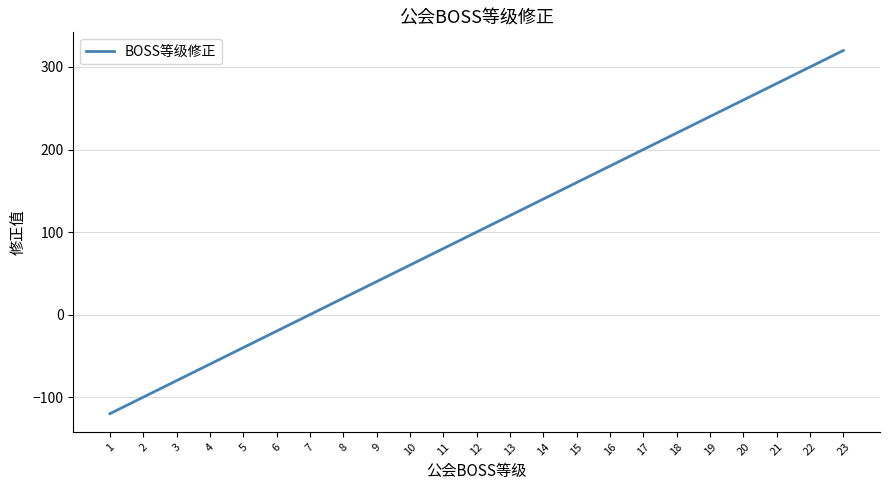

What is the greatest value displayed?

320